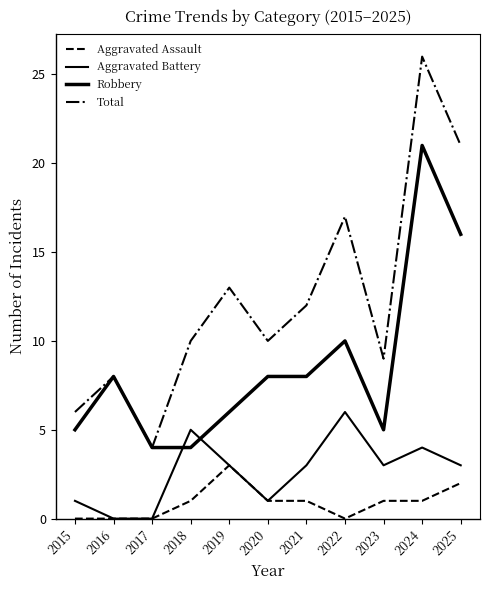

The Aggravated Battery series shows 2 at 2015. True or false?

False